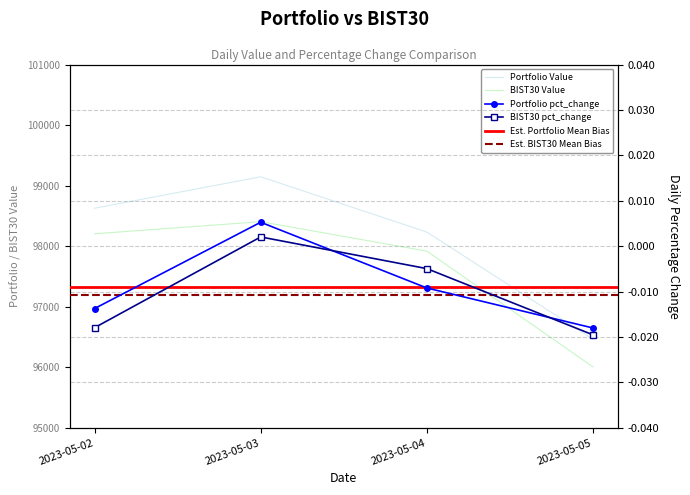

What is the sum of the Portfolio Value values at 2023-05-05 and 2023-05-02?

195089.8